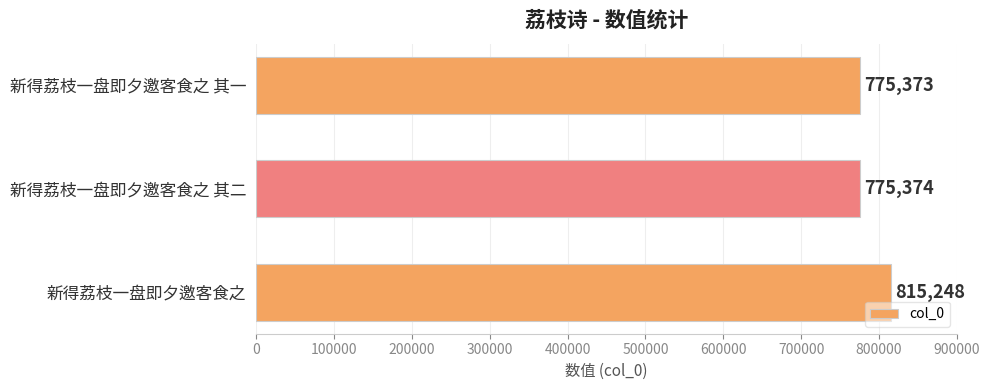

List the labels in order of value, smallest first.

新得荔枝一盘即夕邀客食之 其一, 新得荔枝一盘即夕邀客食之 其二, 新得荔枝一盘即夕邀客食之